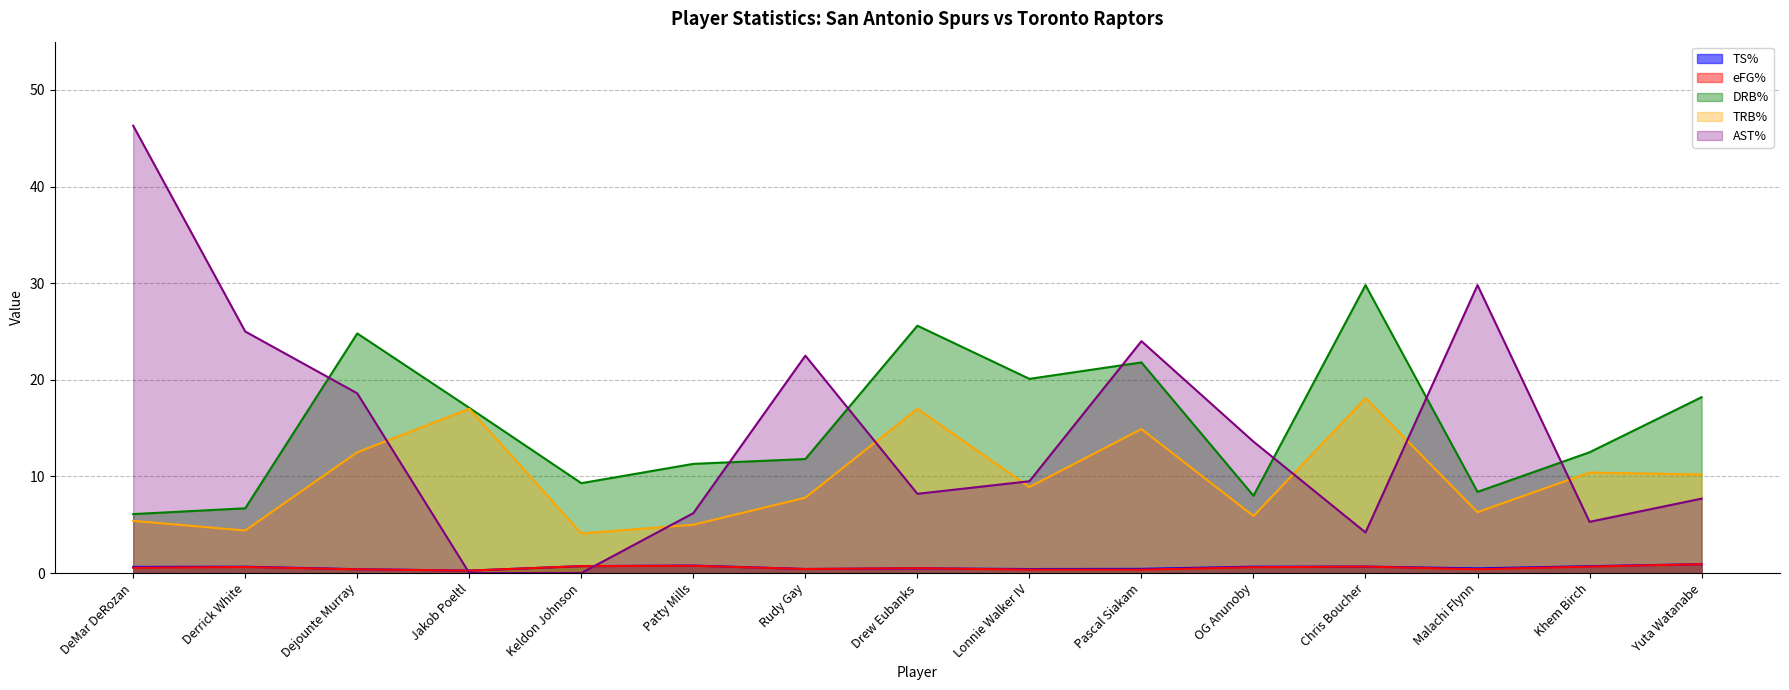

What is the difference between the second highest and minimum values in the TRB% series?

12.9